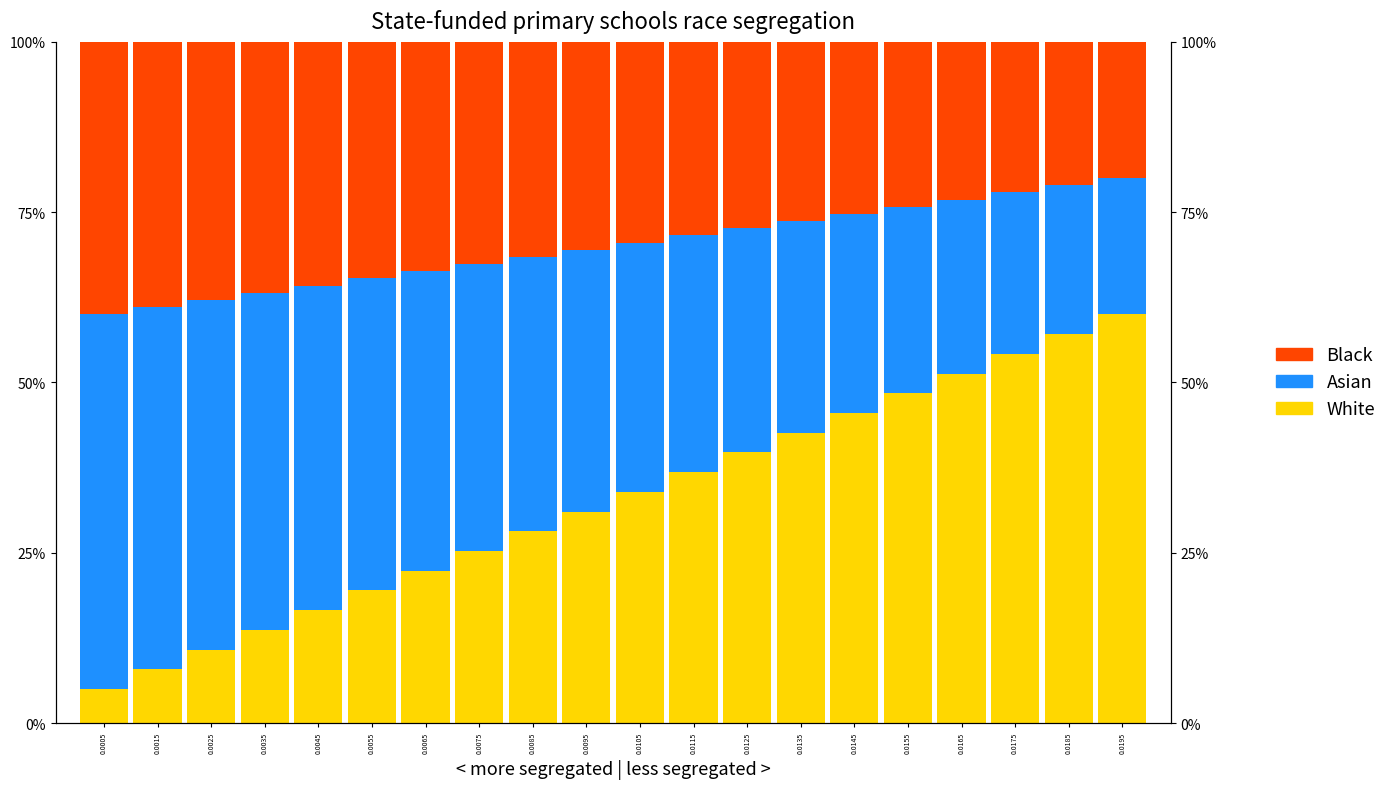

What is the value of the Asian bar at the 6th from the left?

0.5